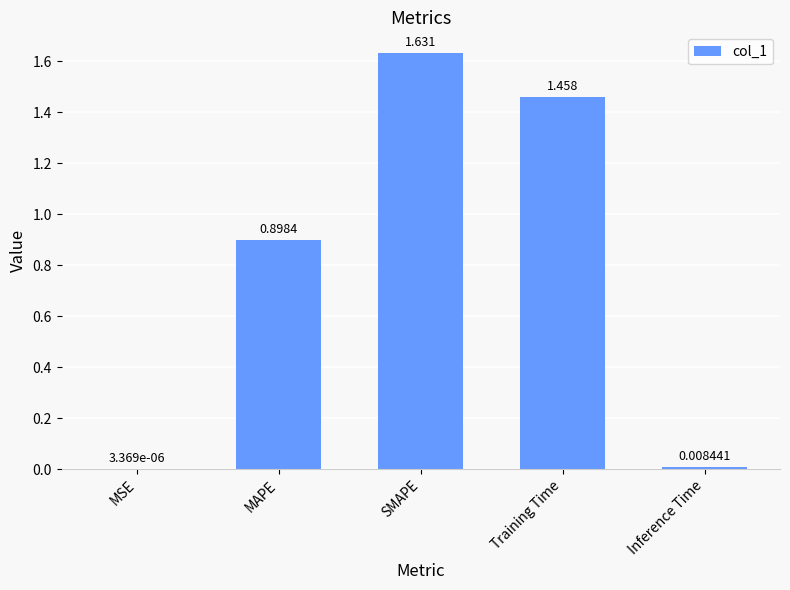

What is the sum of all values?

4.0